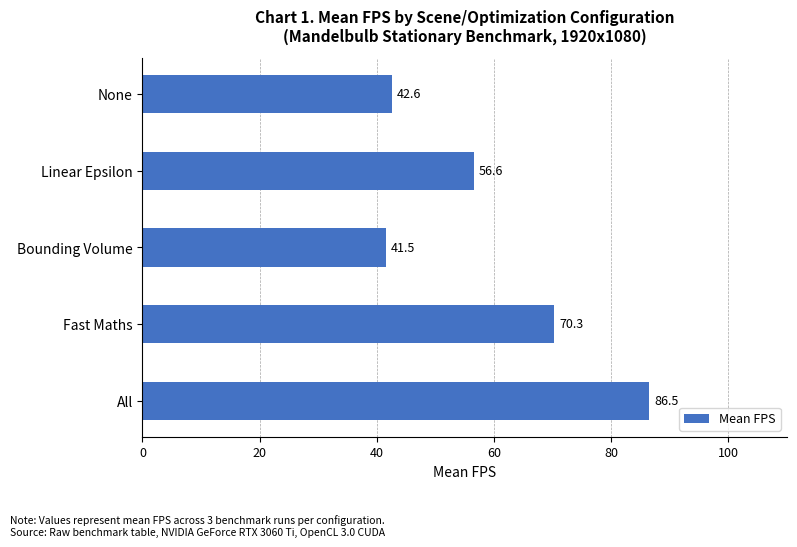

Does the chart contain any negative values?

No